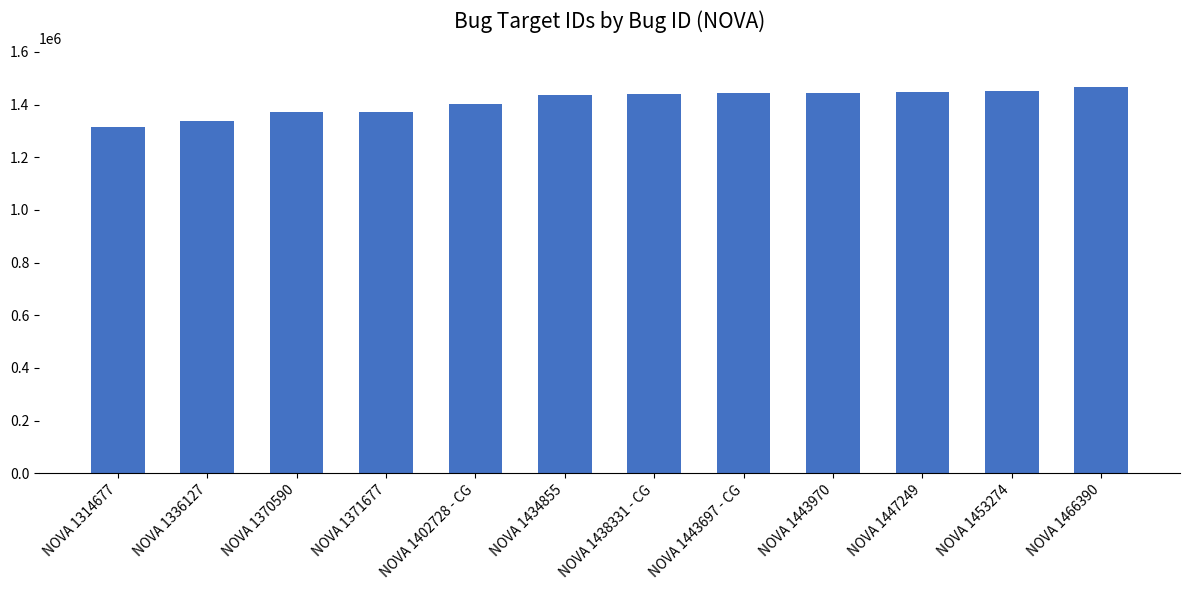

What position from the right is NOVA 1402728 - CG?

8